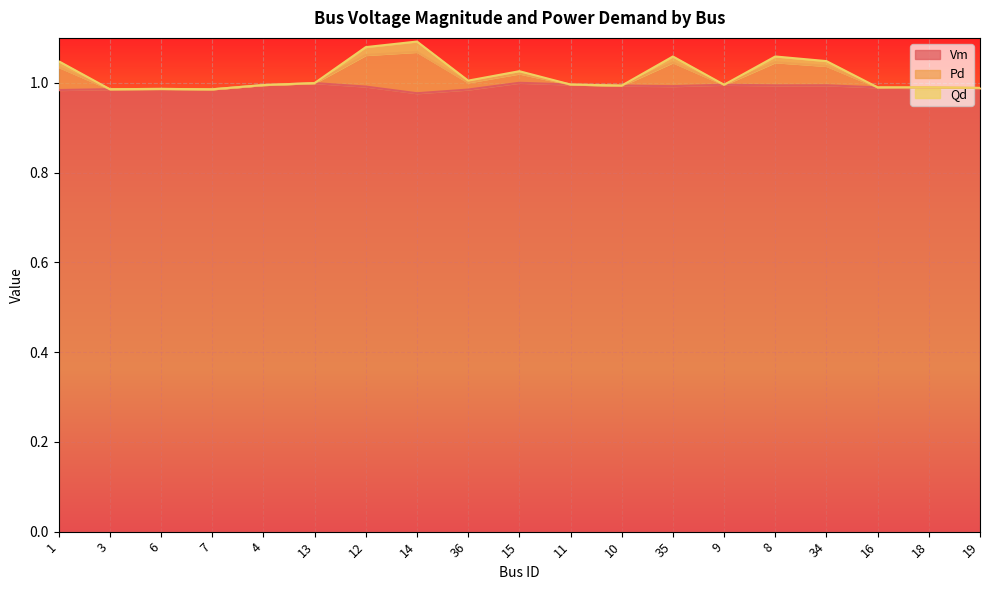

True or false: Pd and Vm cross at least once.

False